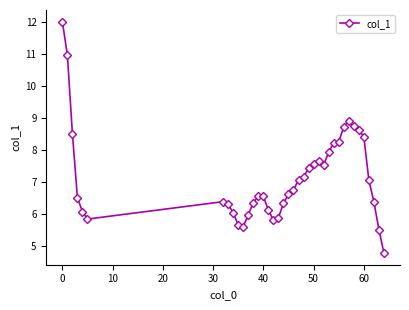

True or false: there are more than 0 points higher than both neighbors.

True